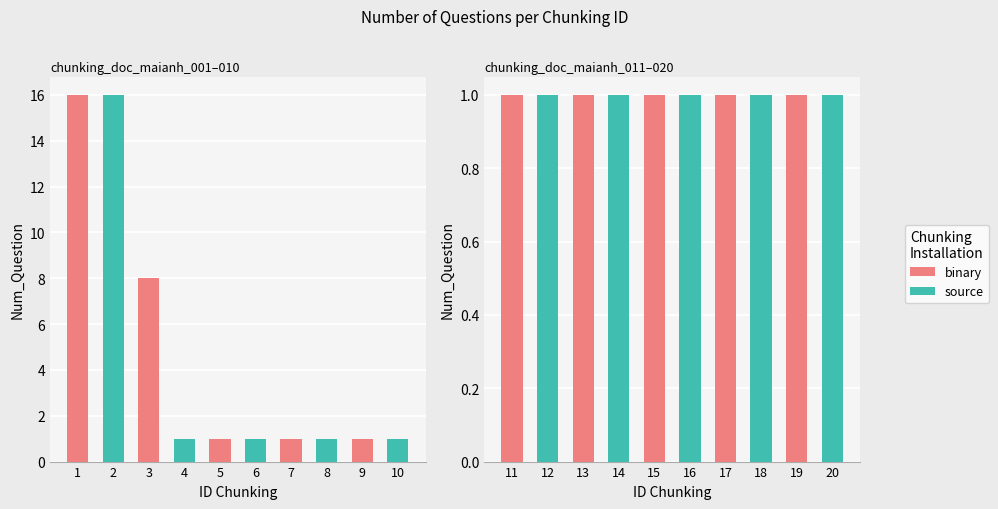

What is the value of the 13th bar from the left?

1